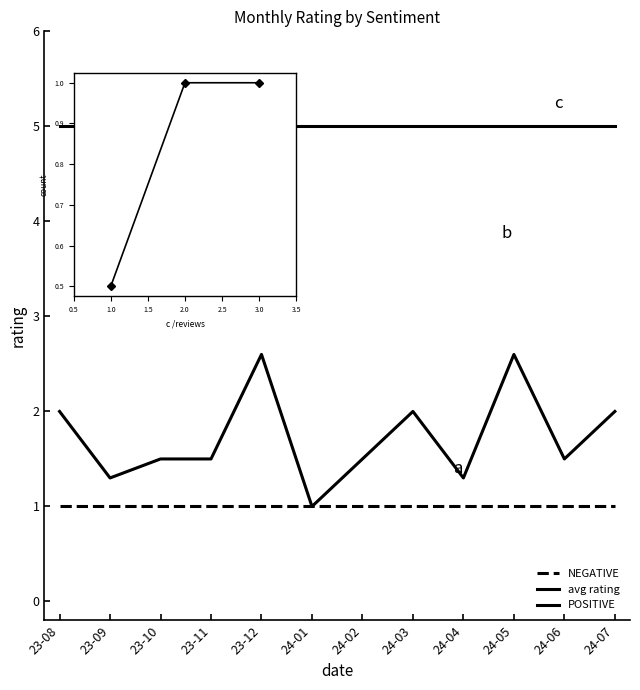

What is the value of the avg rating point at the 5th from the left?

2.6